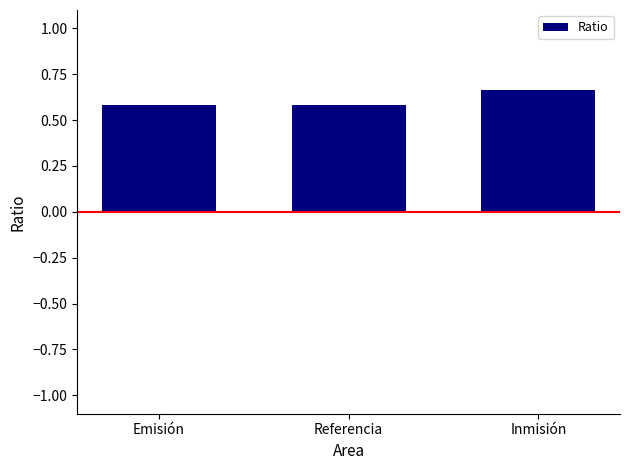

What value does the data have at Emisión?

0.6